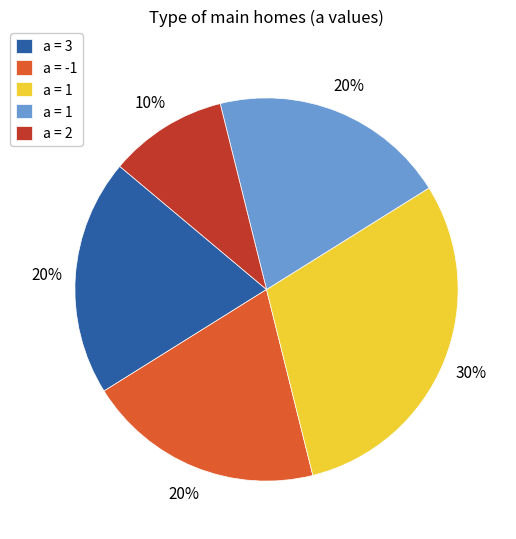

Count the number of slices in the pie.

5